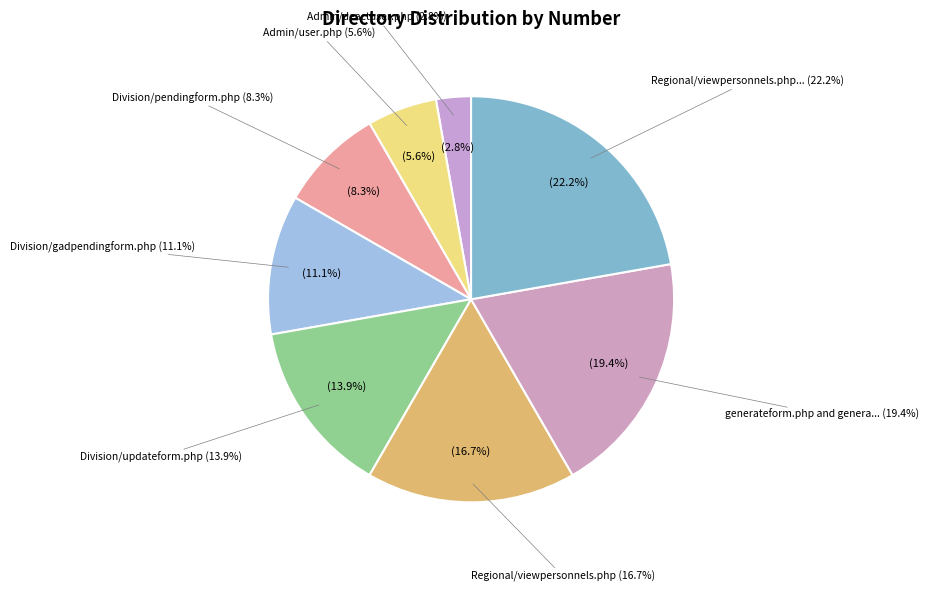

To the nearest percent, what is the combined percentage of Division/pendingform.php and generateform.php and generatelist.php?

28%